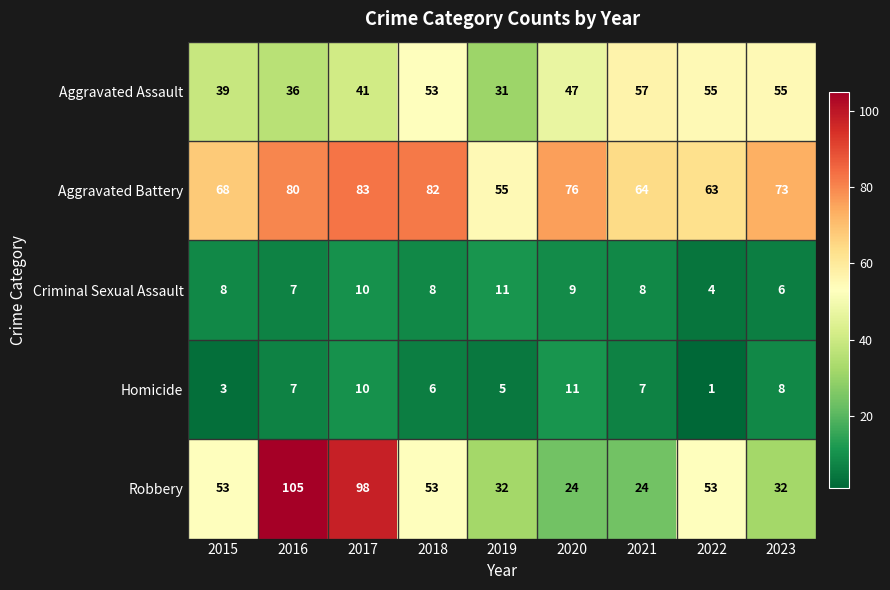

How many categories are shown in the chart?

9